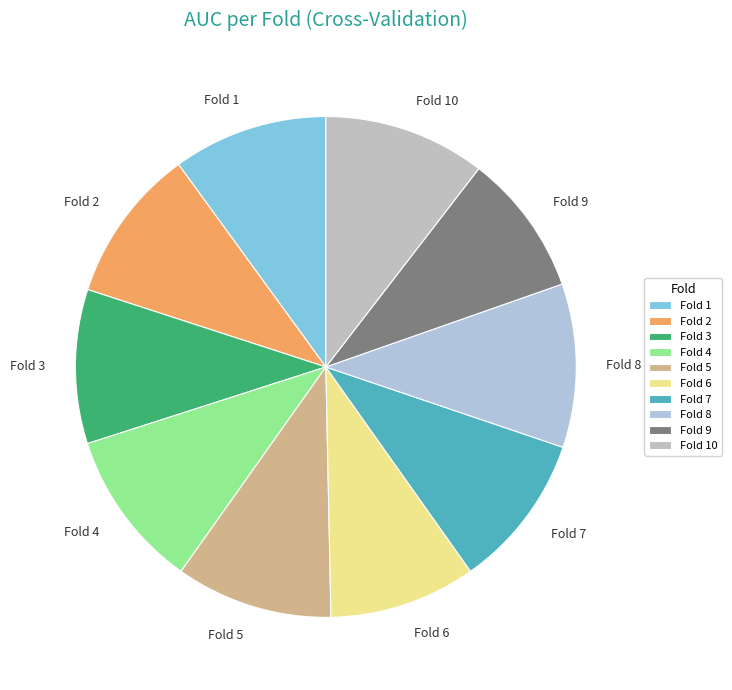

Is Fold 6 the majority of the pie?

No